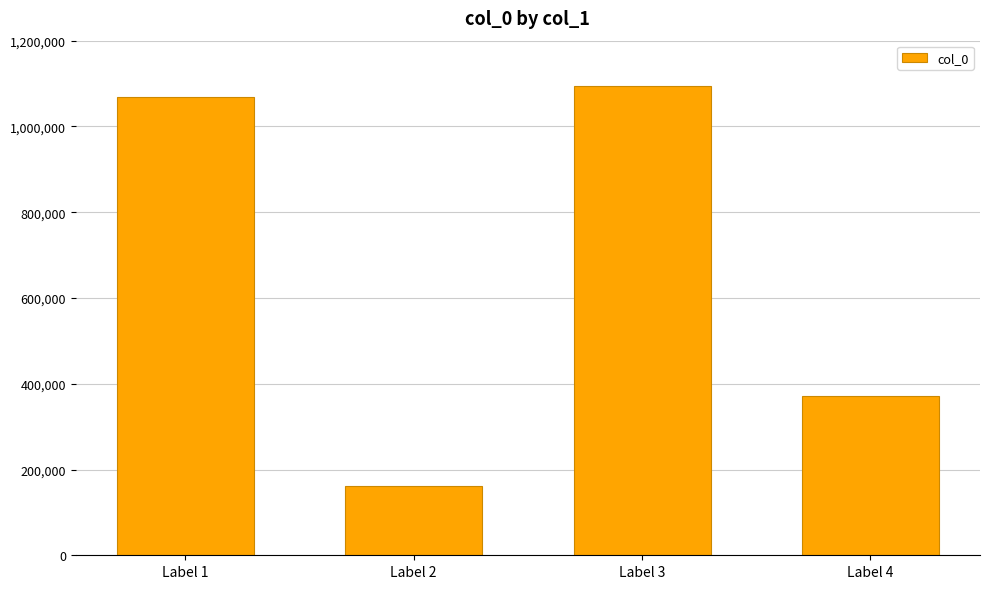

What is the difference between the values at Label 4 and Label 2?

210697